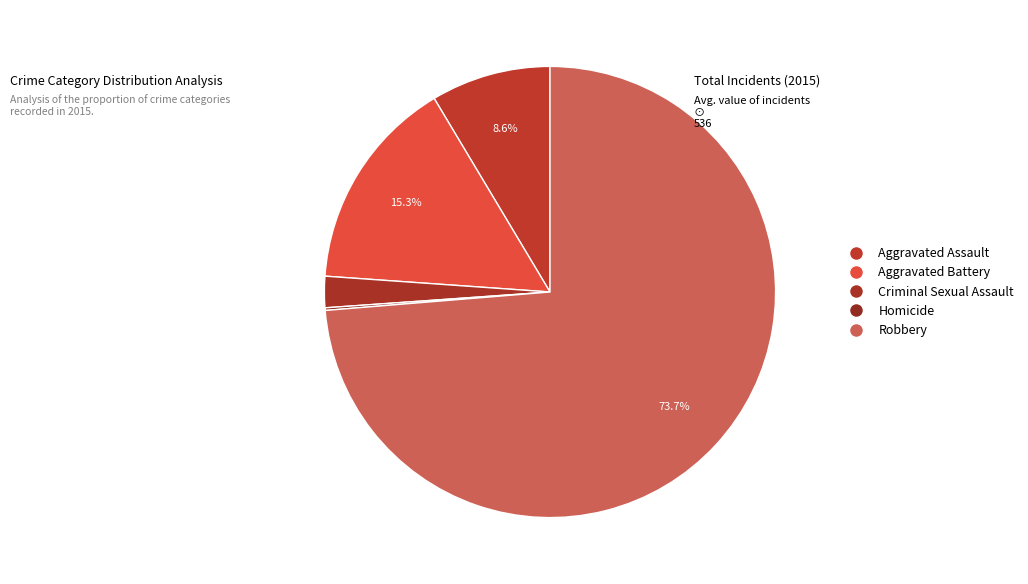

To the nearest percent, what is the combined percentage of Homicide and Robbery?

74%